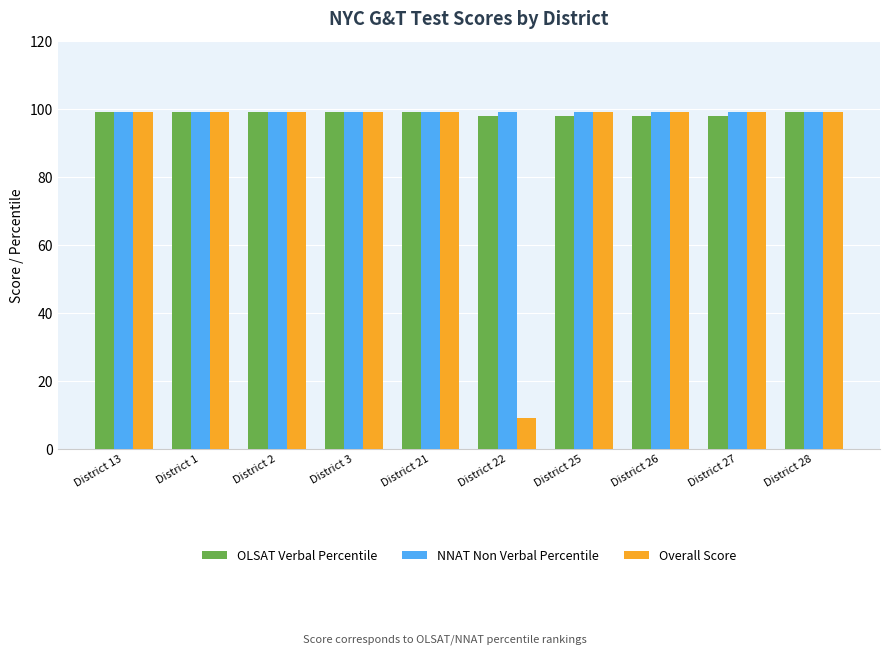

Which series has the largest range (max minus min)?

Overall Score